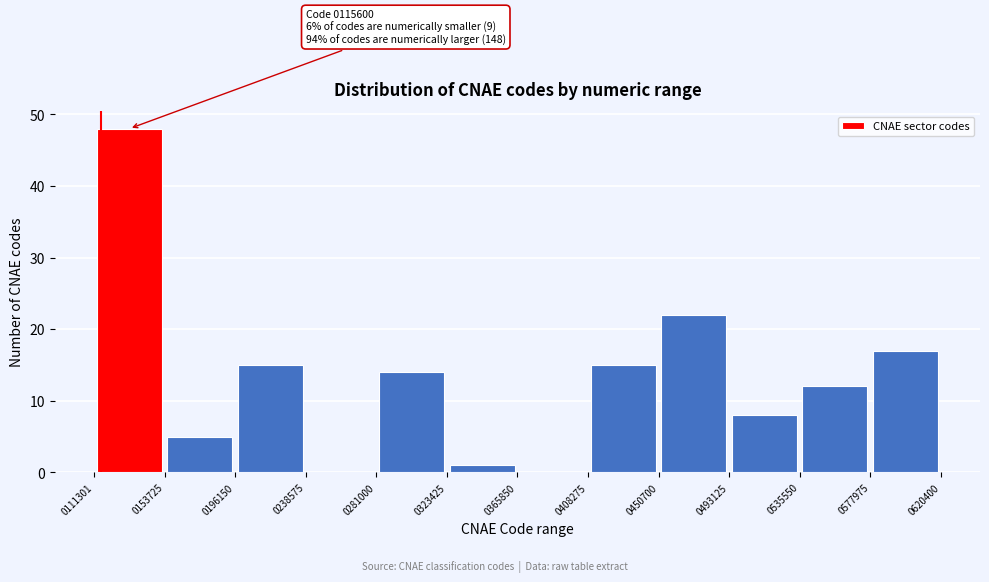

Which range on the x-axis has the tallest bar?

0111301 to 0153725